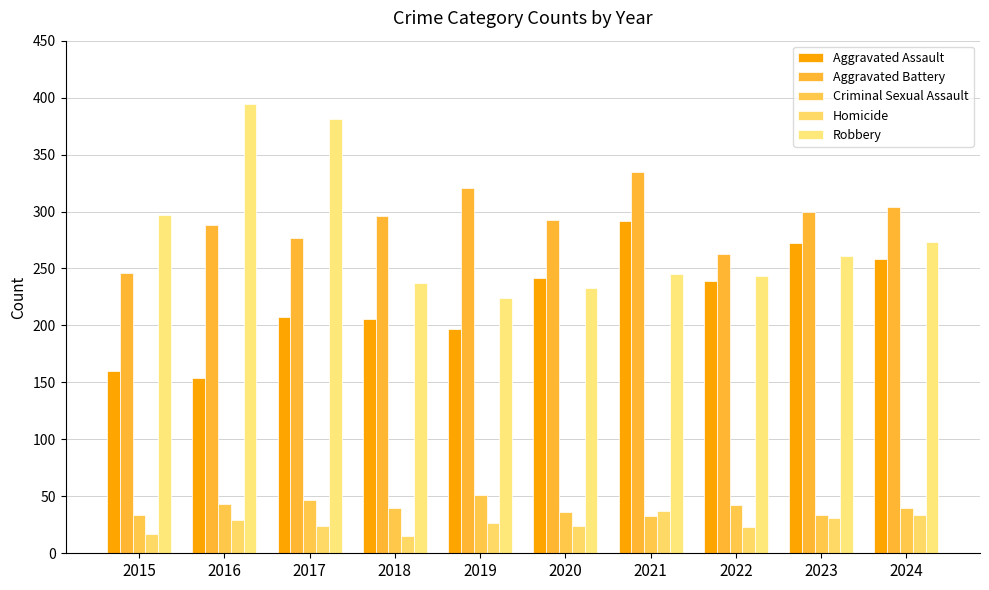

The value of Aggravated Battery at 2018 is 117. True or false?

False